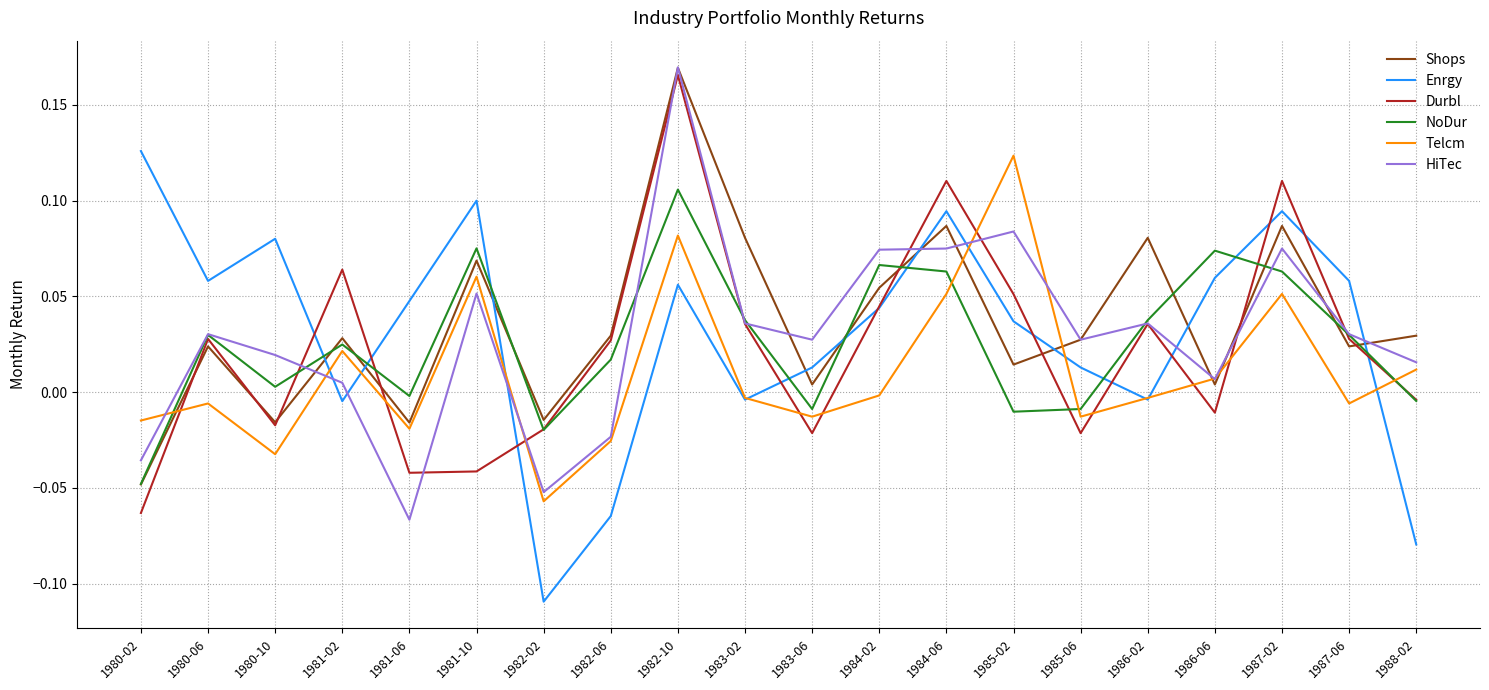

True or false: Shops has a value of -0.0 at 1981-06.

True